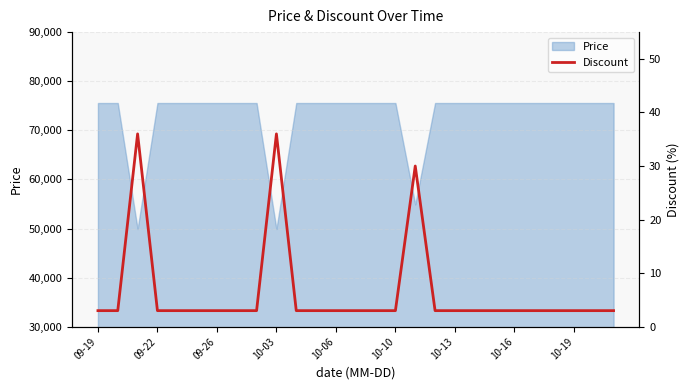

What is the minimum value for Price?

49900